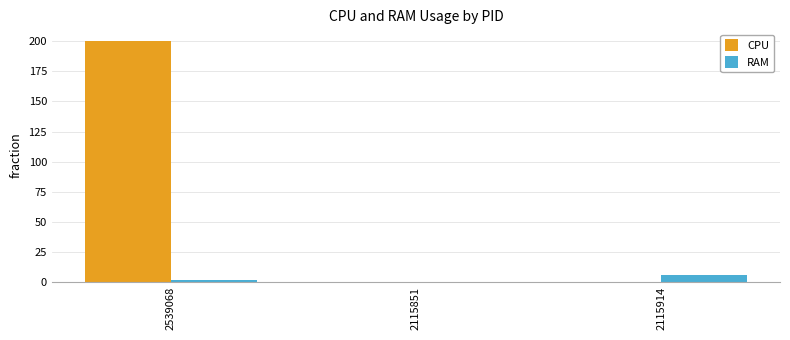

Between 2539068 and 2115851, which series saw the biggest shift?

CPU